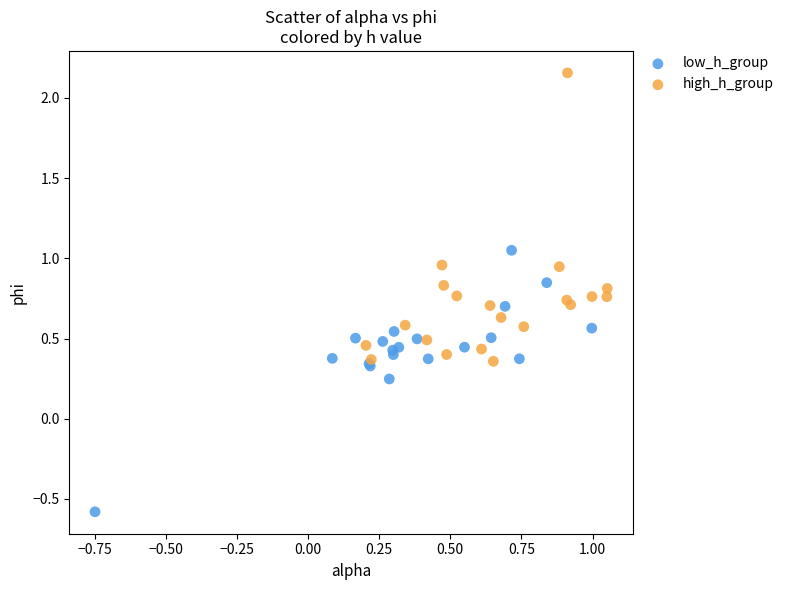

Which series has the largest Y range (max minus min)?

high_h_group